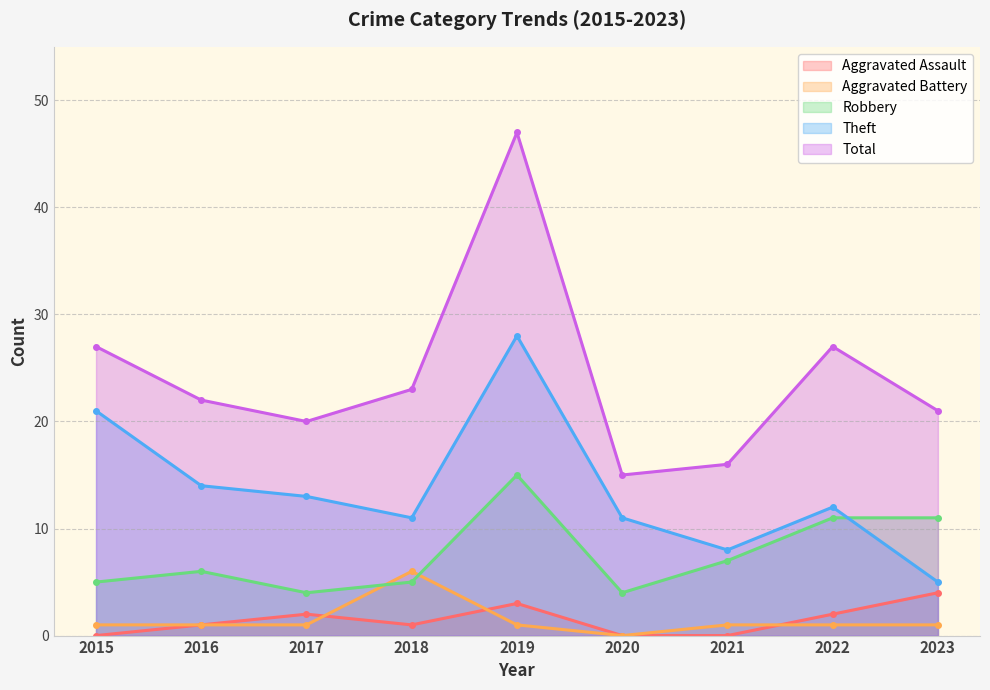

How many data points does each series have?

9